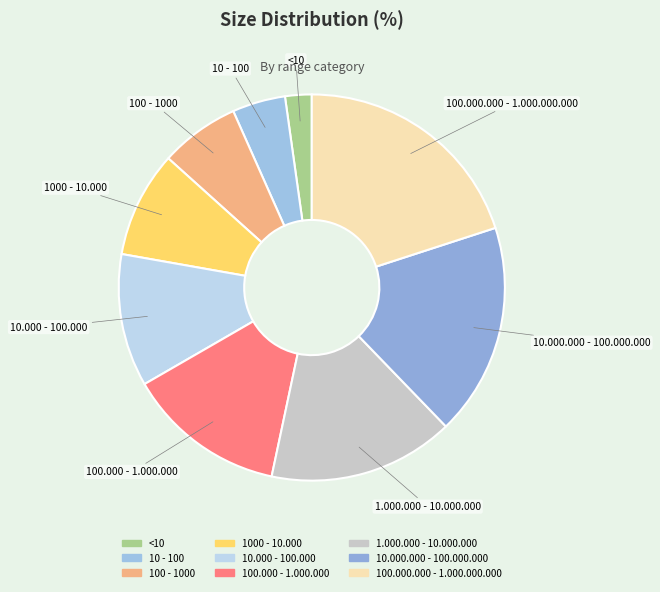

Between 10 - 100 and 10.000 - 100.000, which is larger?

10.000 - 100.000